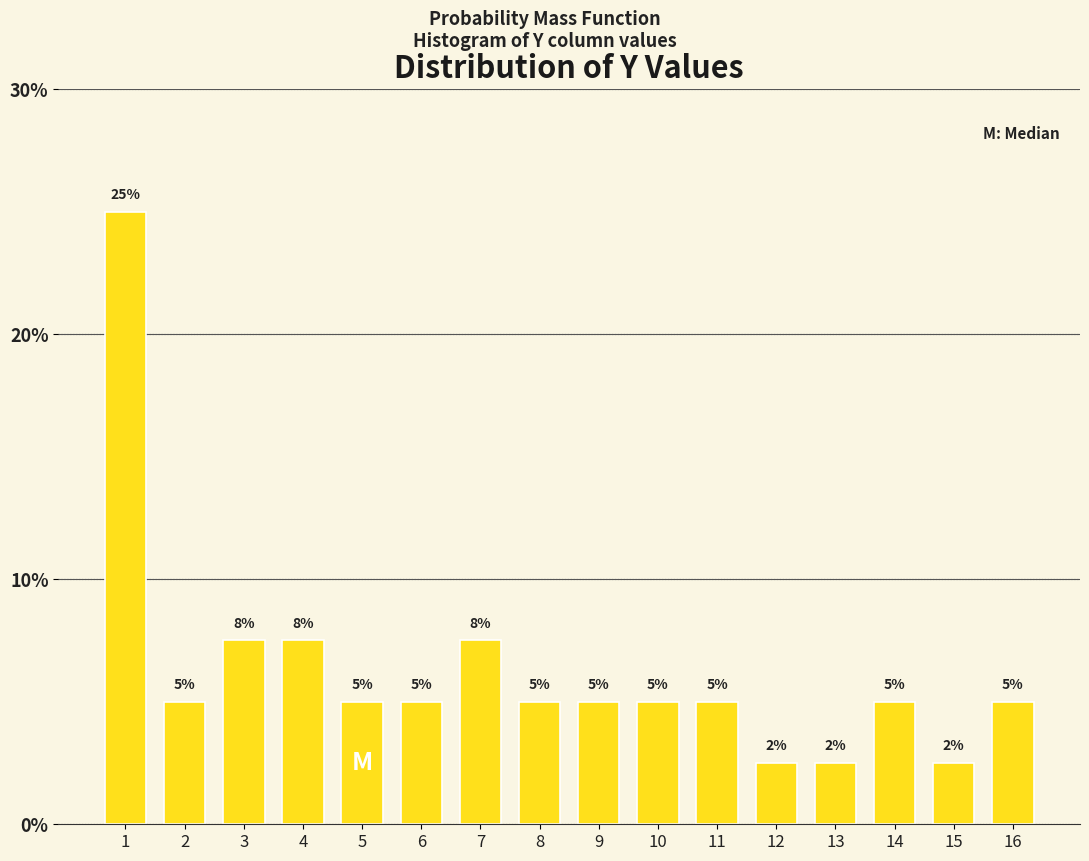

What is the sum of all values?

100.0